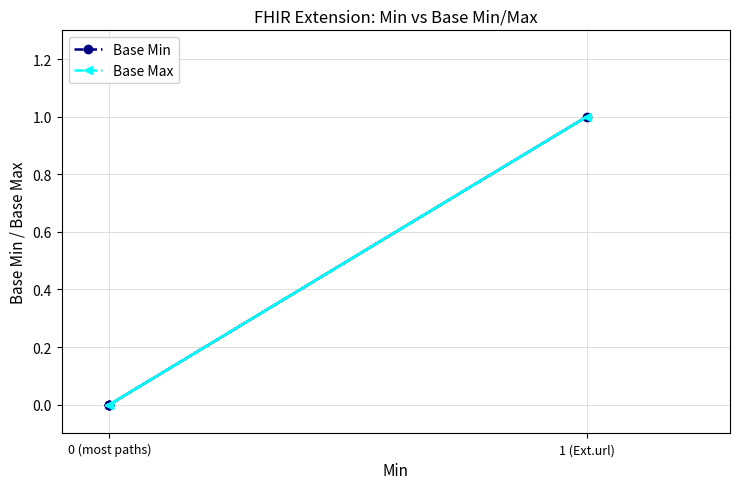

Which series has the largest total across all categories?

Base Min